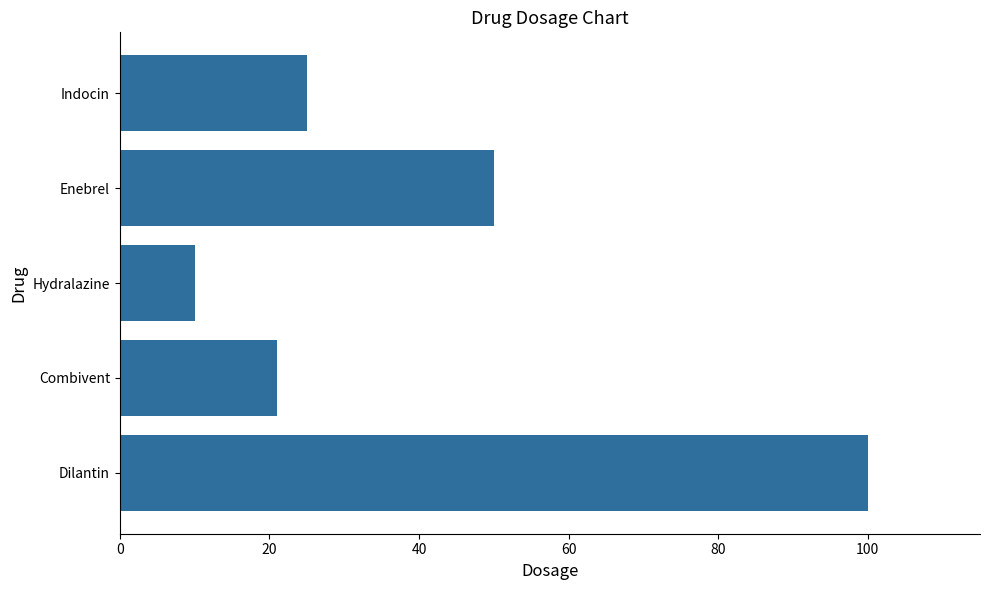

Which has a higher value, Hydralazine or Indocin?

Indocin